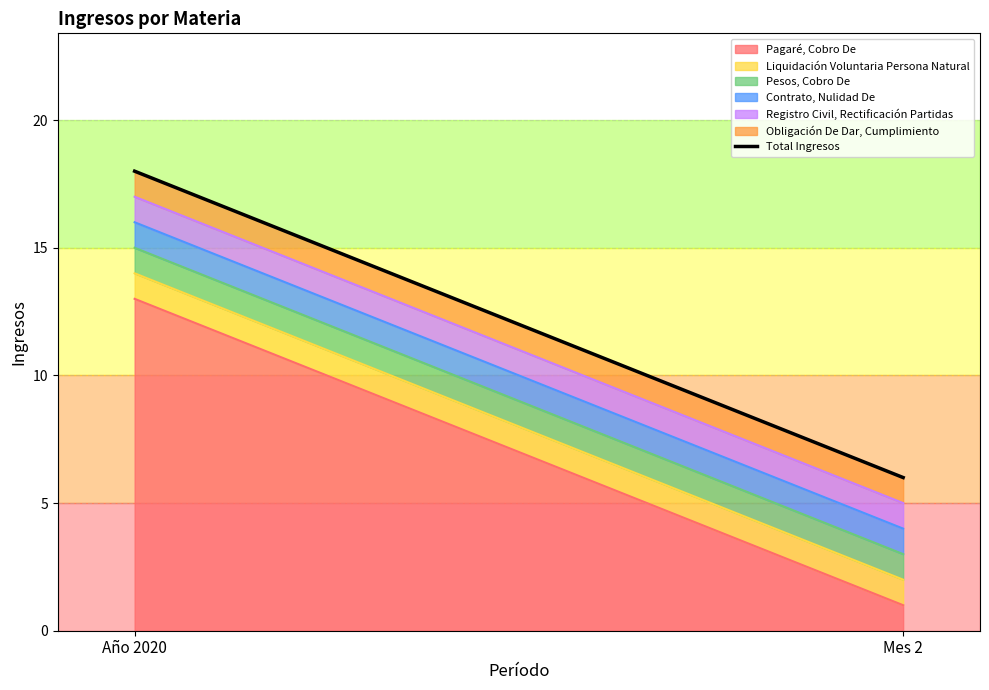

How many lines are shown in the chart?

6